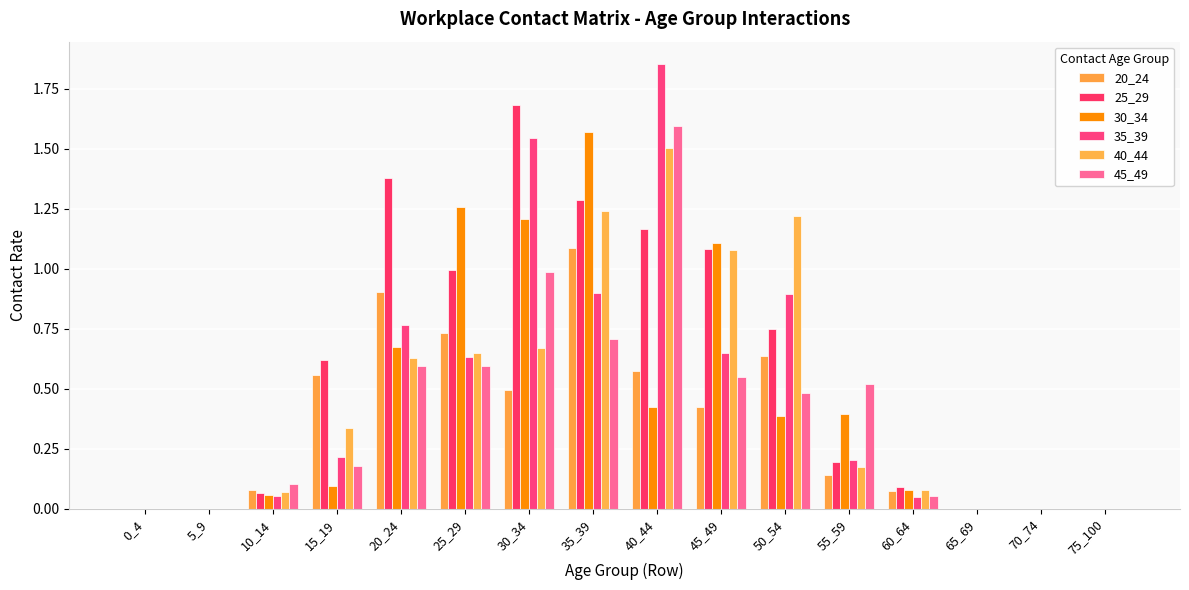

List the series in order of their peak value, highest first.

35_39, 25_29, 45_49, 30_34, 40_44, 20_24